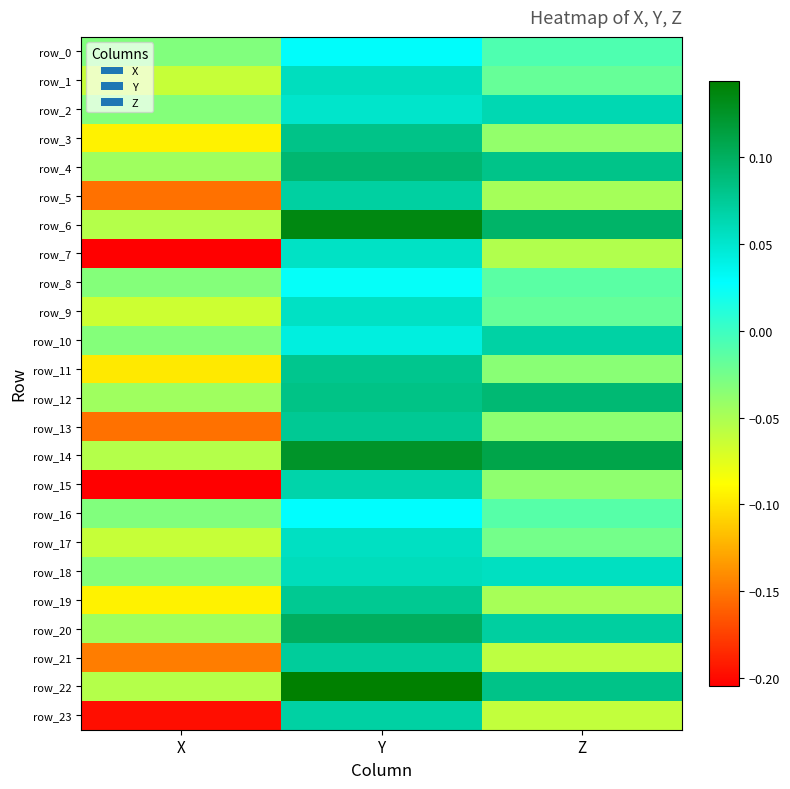

What is the sum of the row_14 values at Y and X?

0.1